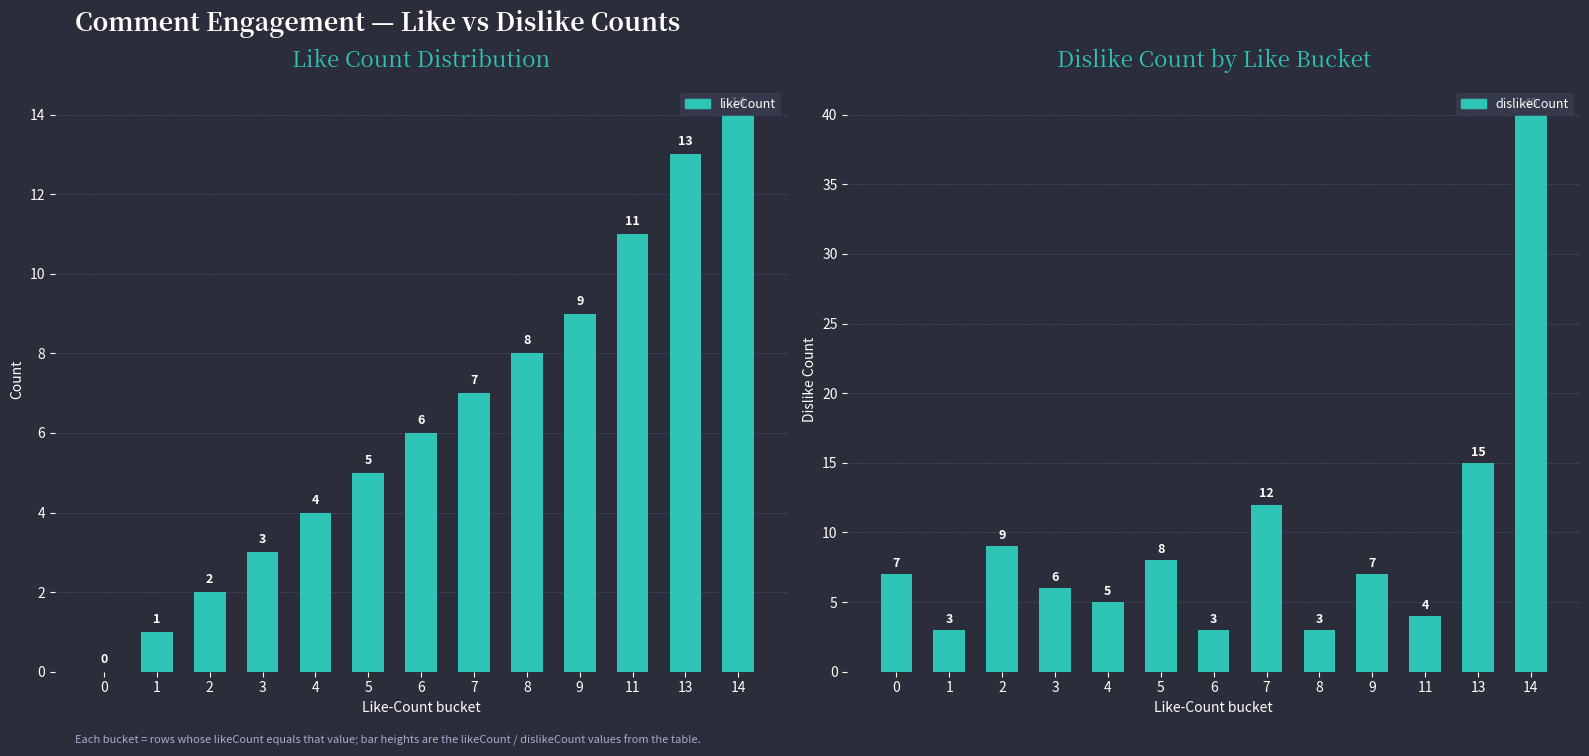

Rank the series by their average value, from lowest to highest.

likeCount, dislikeCount